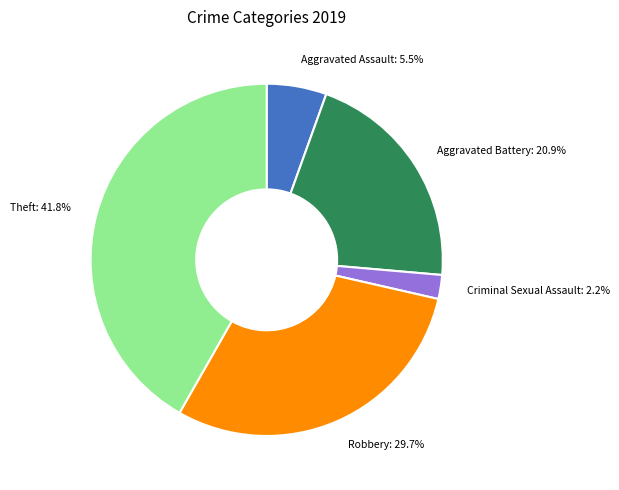

Is there a majority slice in this chart?

No